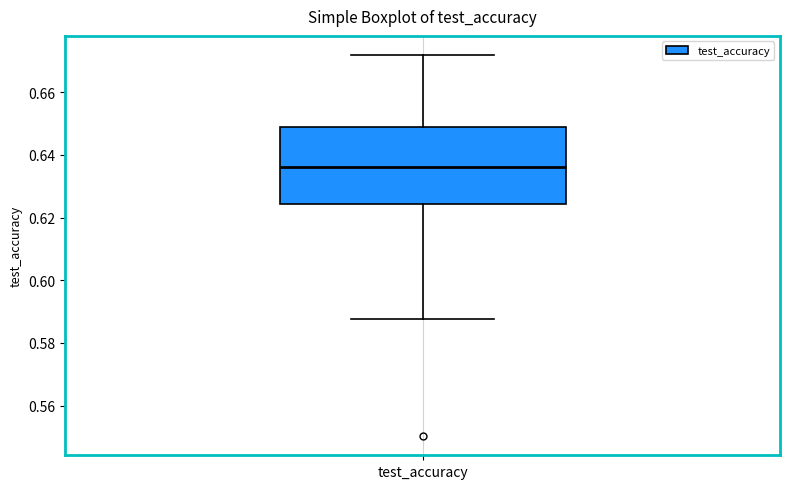

Read this box plot against the y-axis: the position of the median line, the range covered by the box, and the ends of both whiskers. The values are not printed on the chart, so give them approximately, as read against the axis.

median 0.636, box 0.624 to 0.648, whiskers 0.588 to 0.672